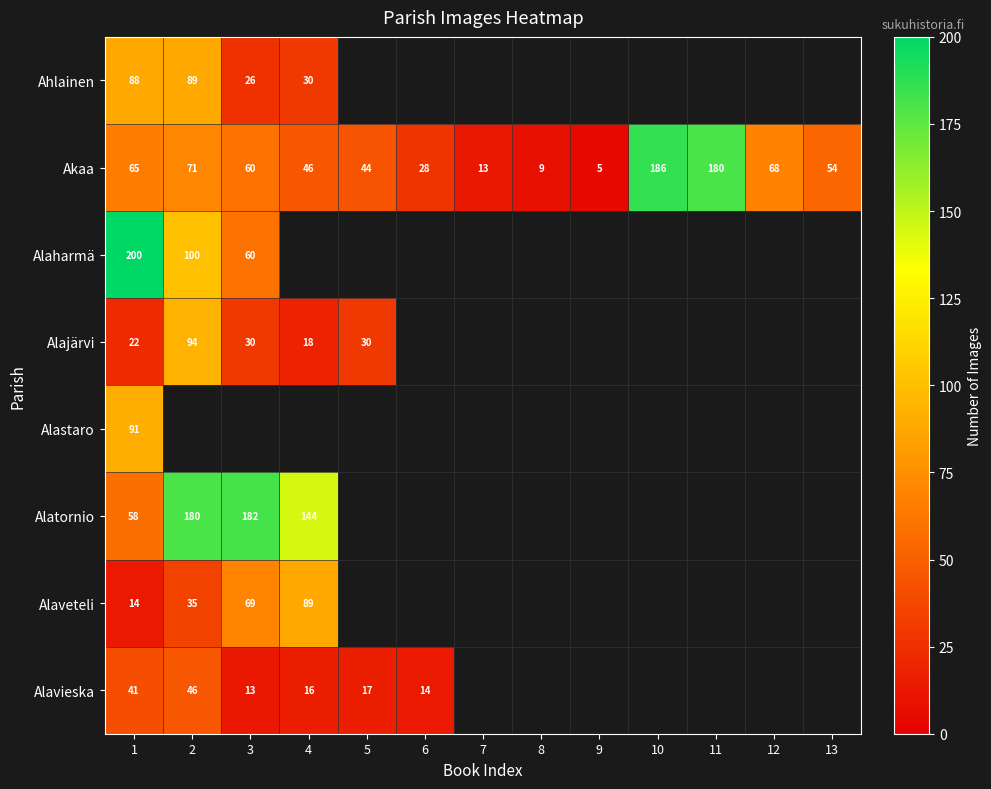

At which category does the chart reach its minimum across all series?

9